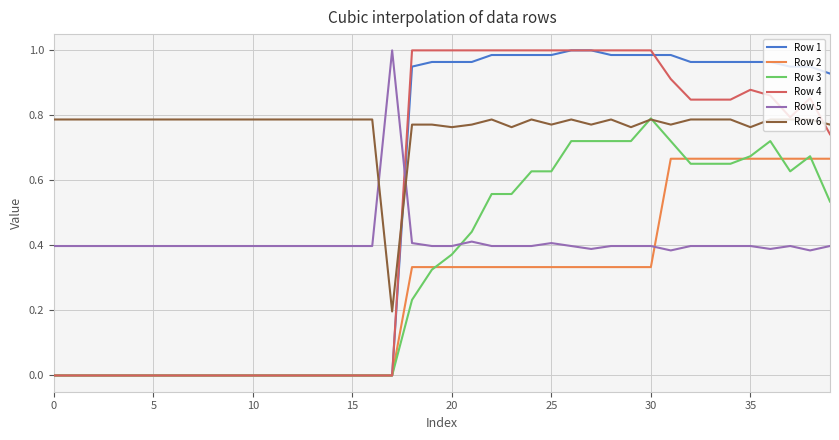

Which series has the largest total across all categories?

Row 6